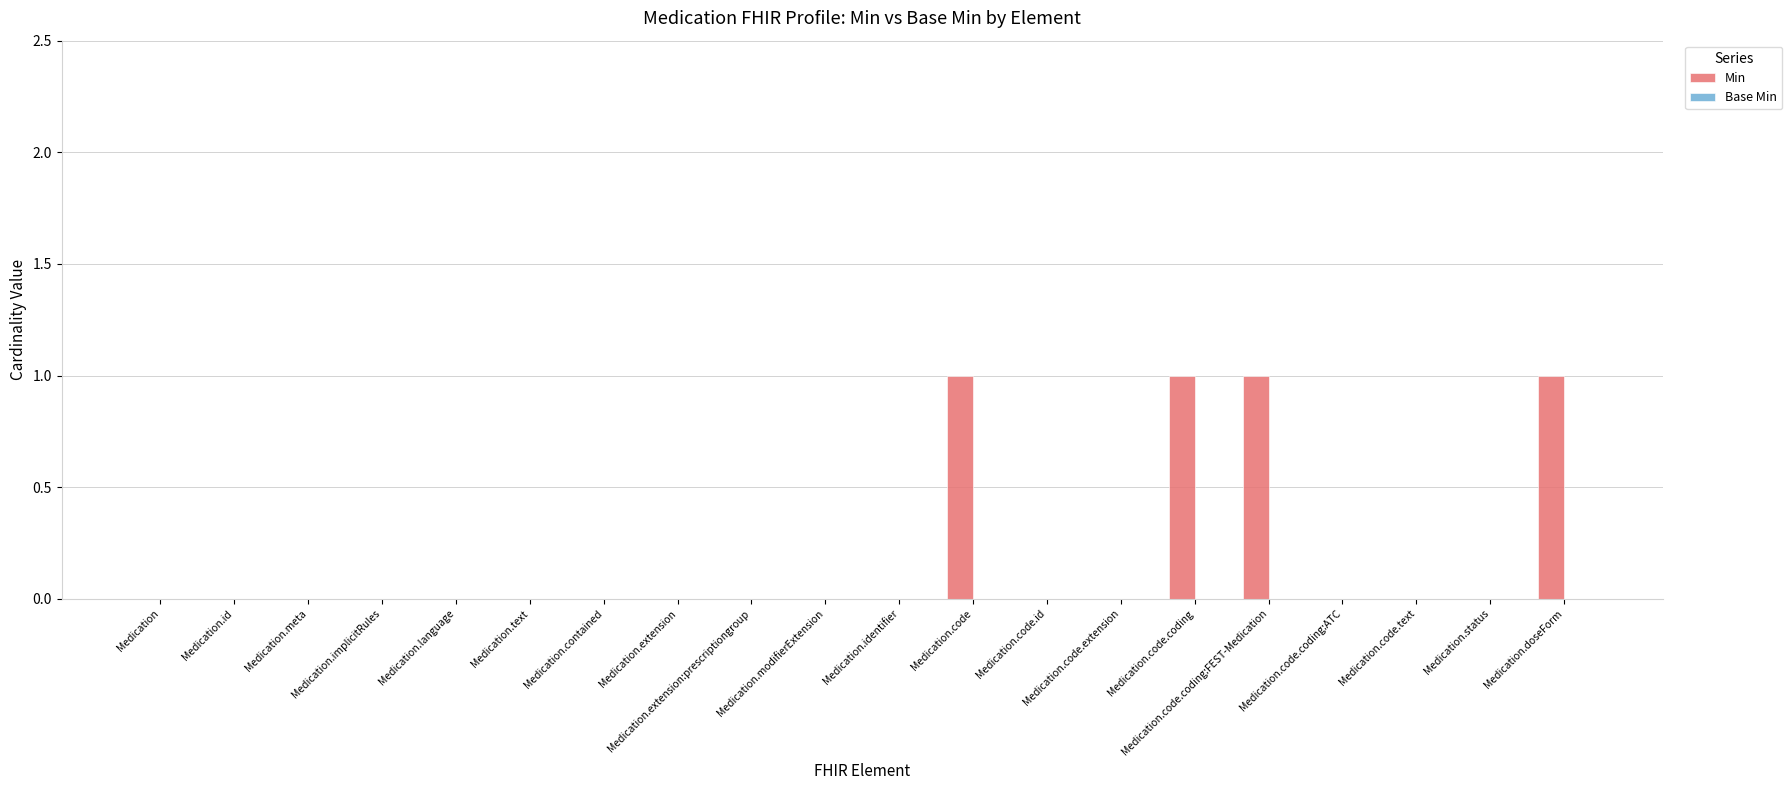

What is the sum of all values?

4